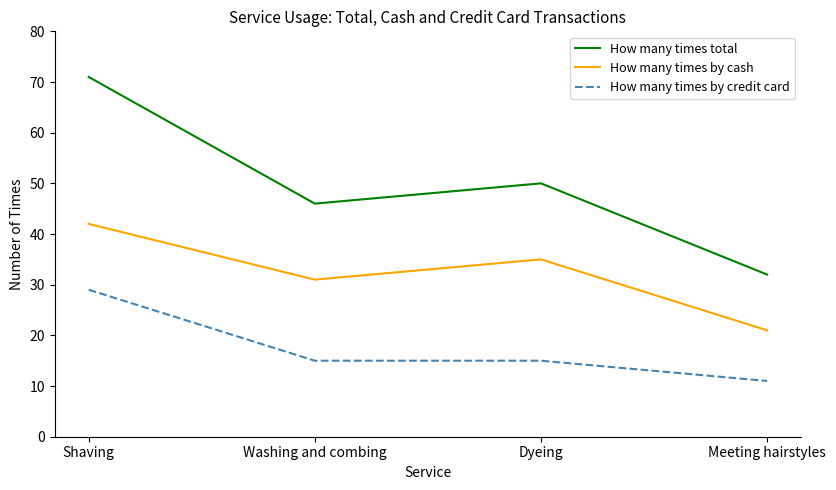

Rank the categories by How many times total value from lowest to highest.

Meeting hairstyles, Washing and combing, Dyeing, Shaving